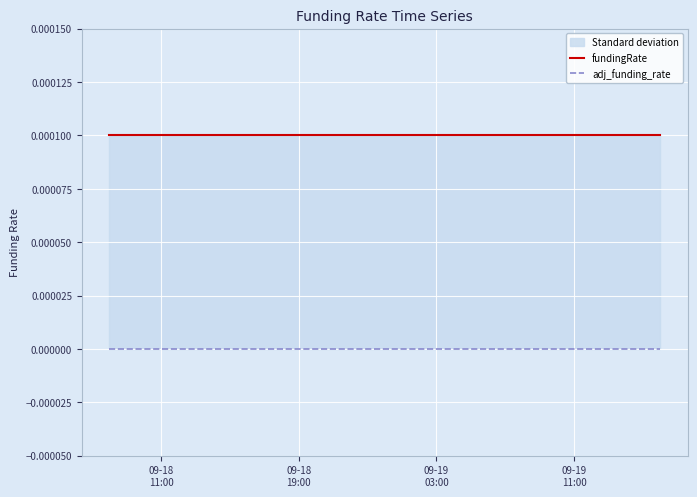

At which label does adj_funding_rate reach its minimum?

09-18
11:00